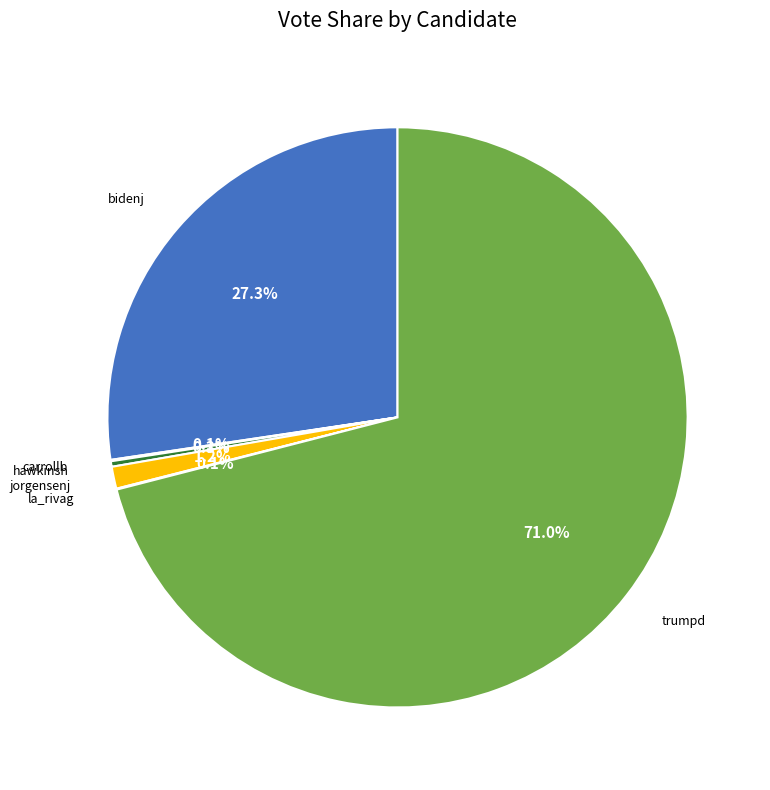

To the nearest percent, what is the average slice percentage?

17%